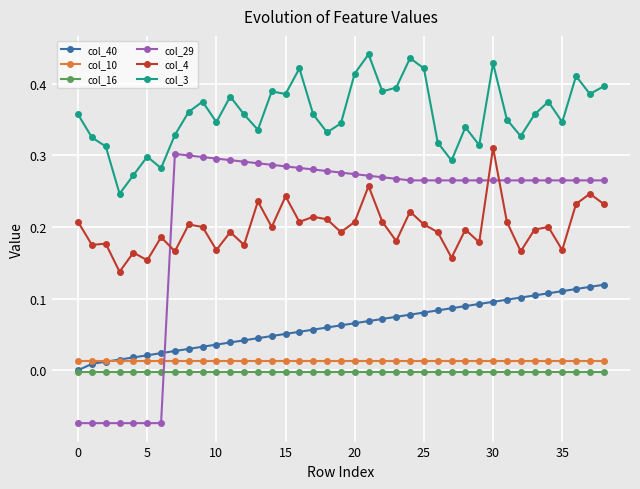

How many categories are shown in the chart?

39